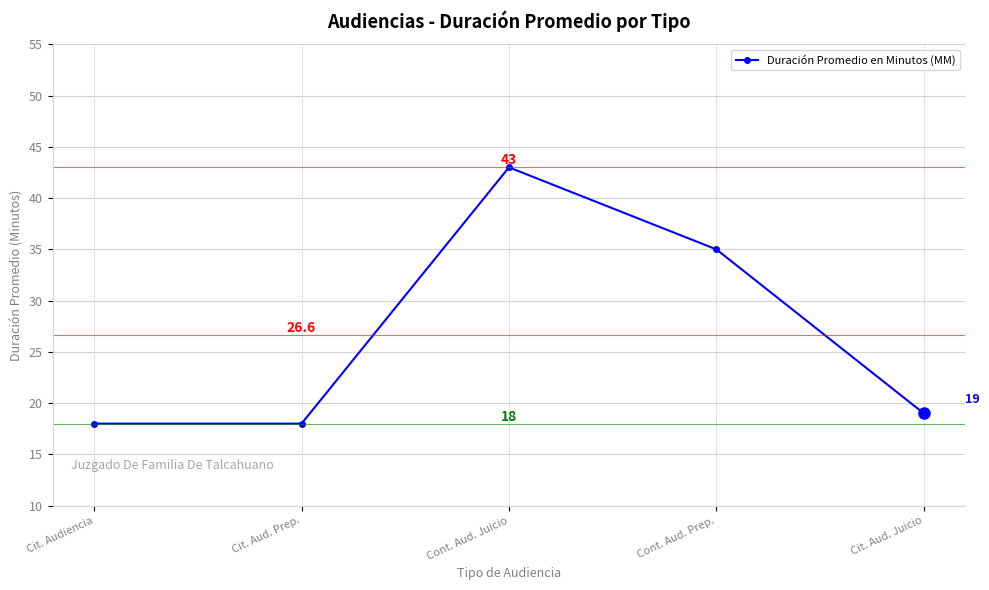

What is the label of the 4th point from the right?

Cit. Aud. Prep.